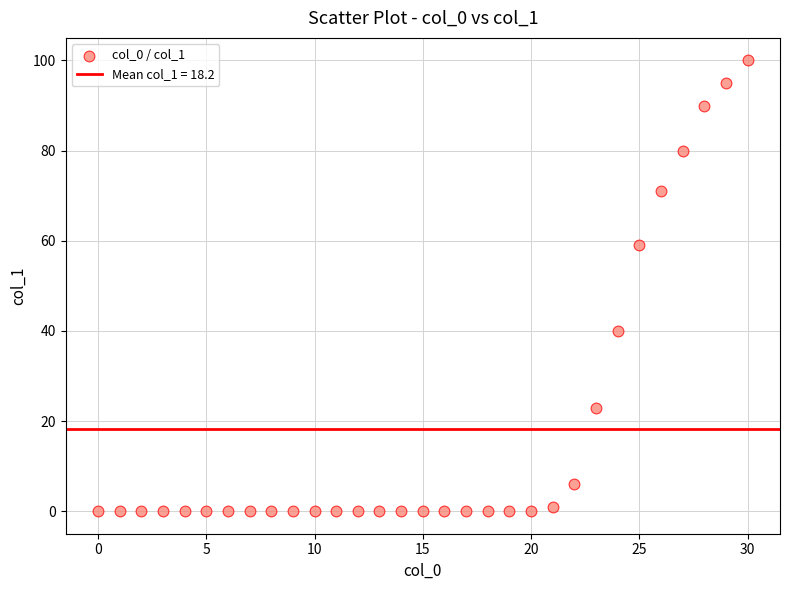

What is the range of X values (max minus min)?

30